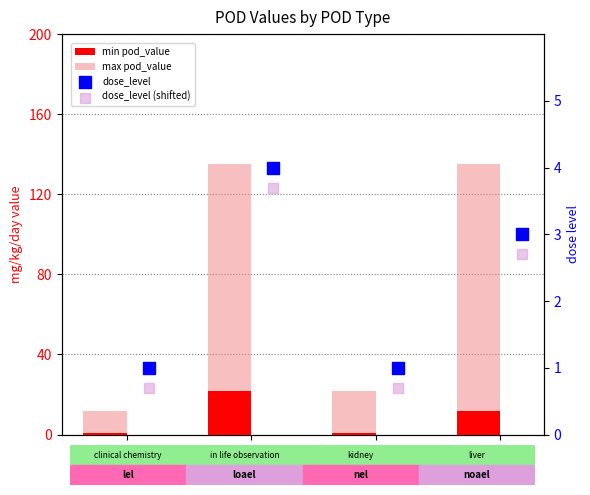

Which series has the largest total across all categories?

max pod_value